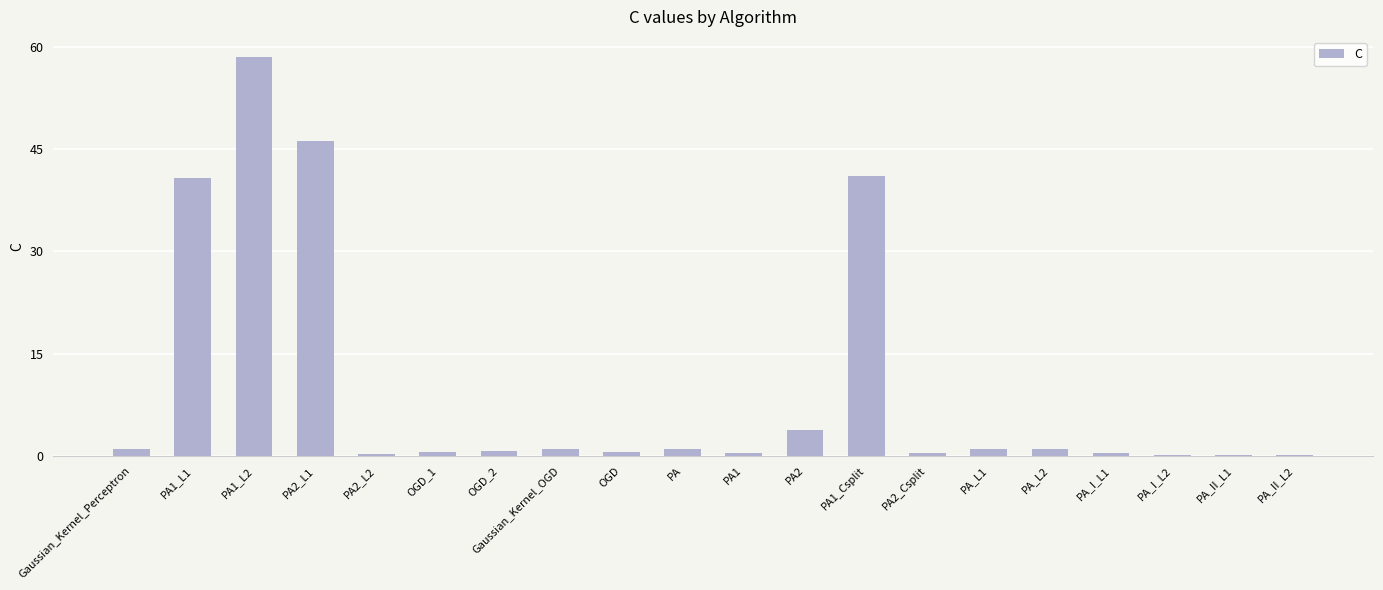

Which label corresponds to the largest value in the chart?

PA1_L2